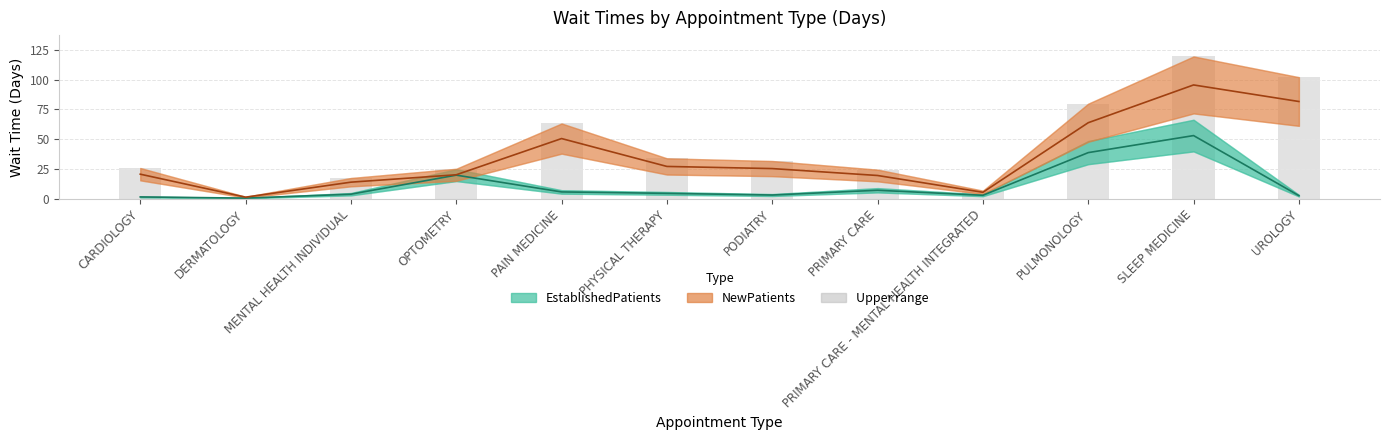

True or false: Upper range bar has a value of 0.9 at DERMATOLOGY.

False